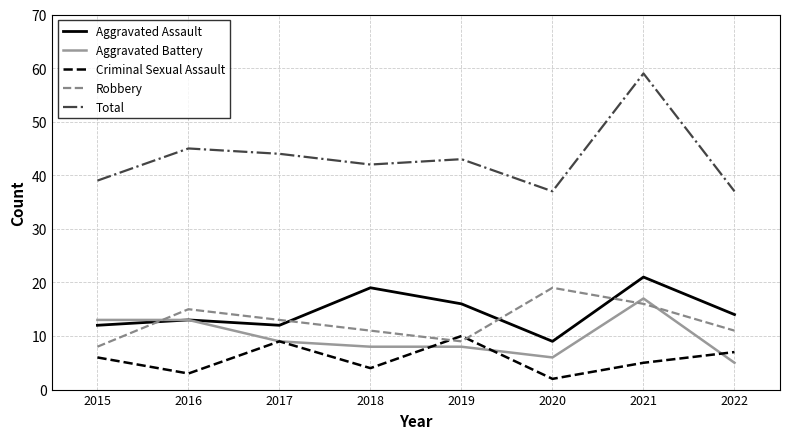

What is the approximate value of Robbery at 2017?

13